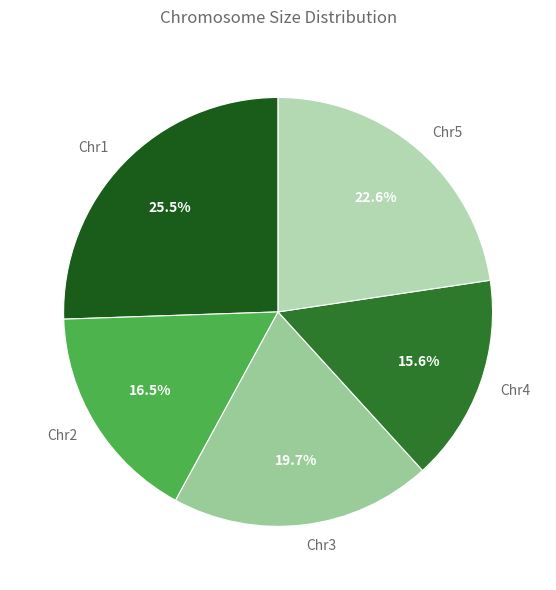

Combined, do Chr1 and Chr2 account for over 50%?

No